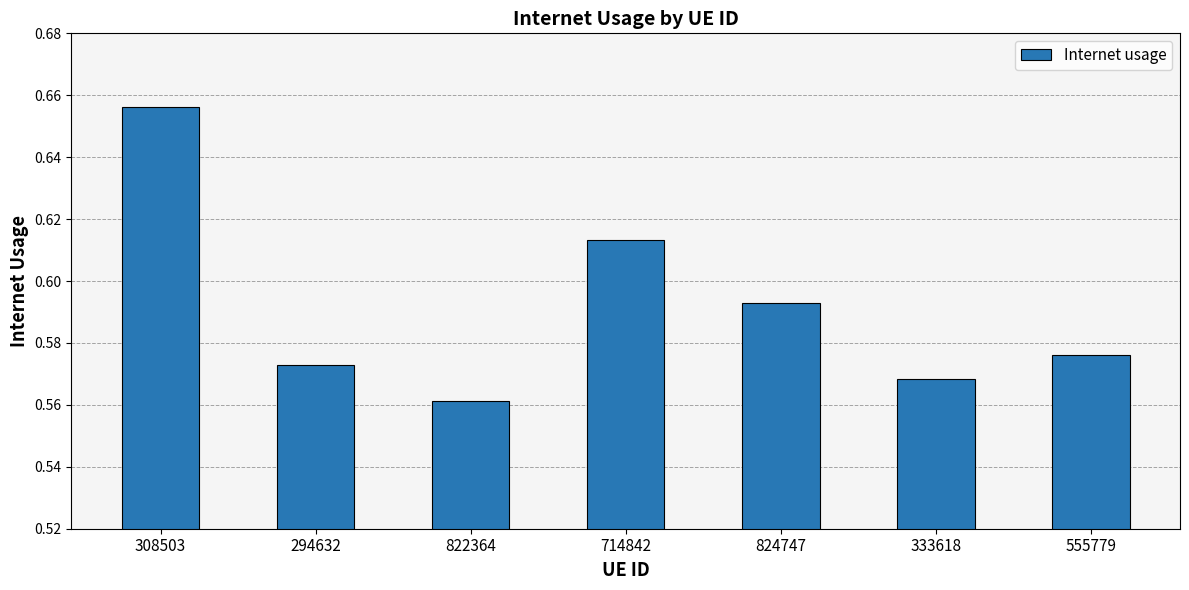

Which label corresponds to the smallest value in the chart?

822364